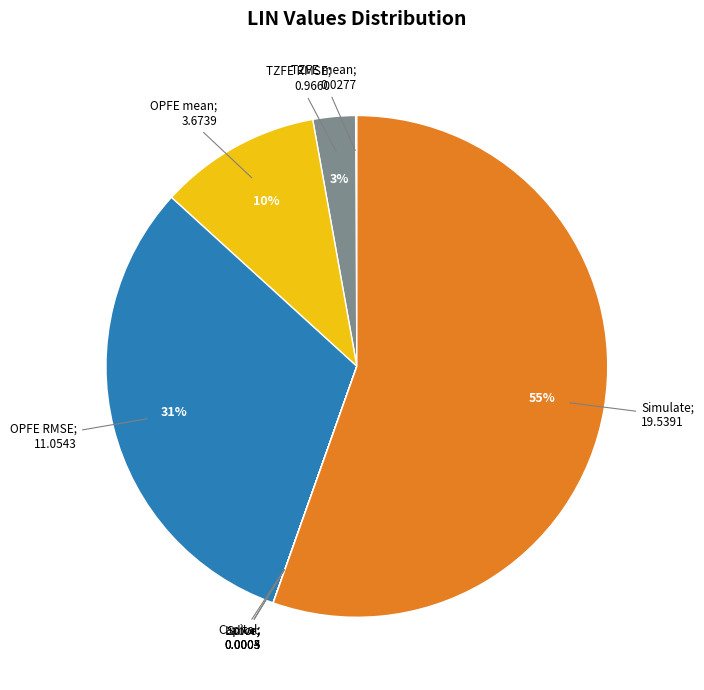

Is there a majority slice in this chart?

Yes